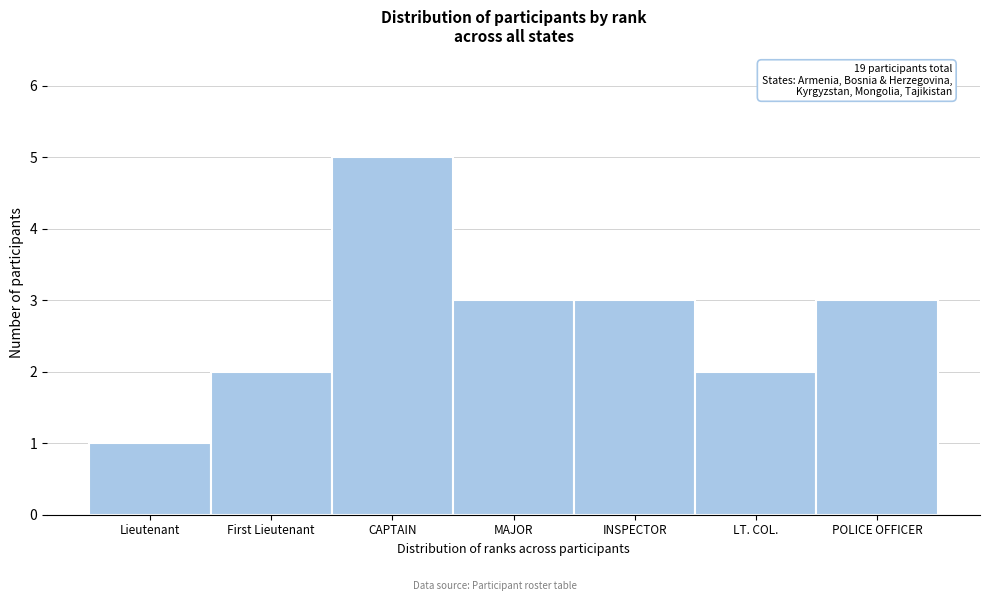

Reading right to left, transcribe all the data shown in this chart.

3	2	3	3	5	2	1